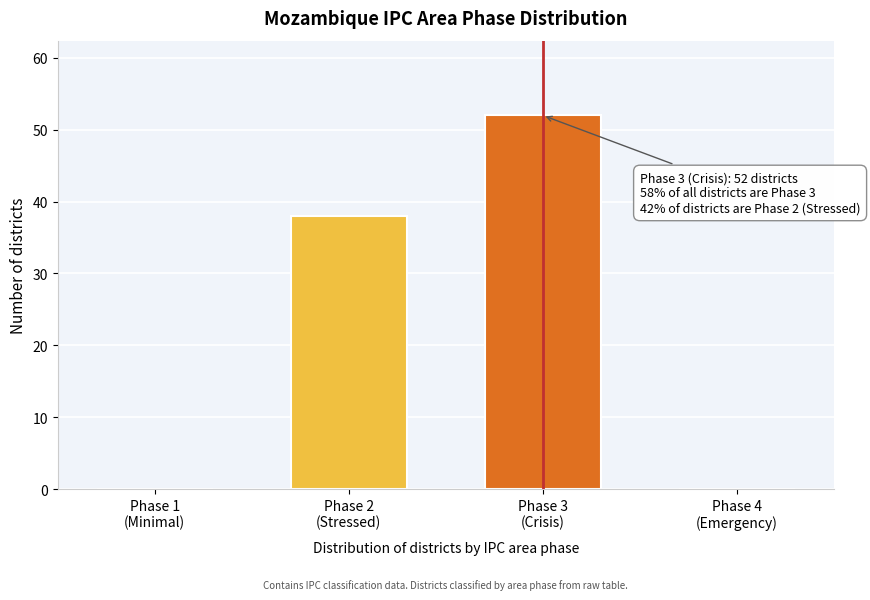

What is the maximum value shown in the chart?

52